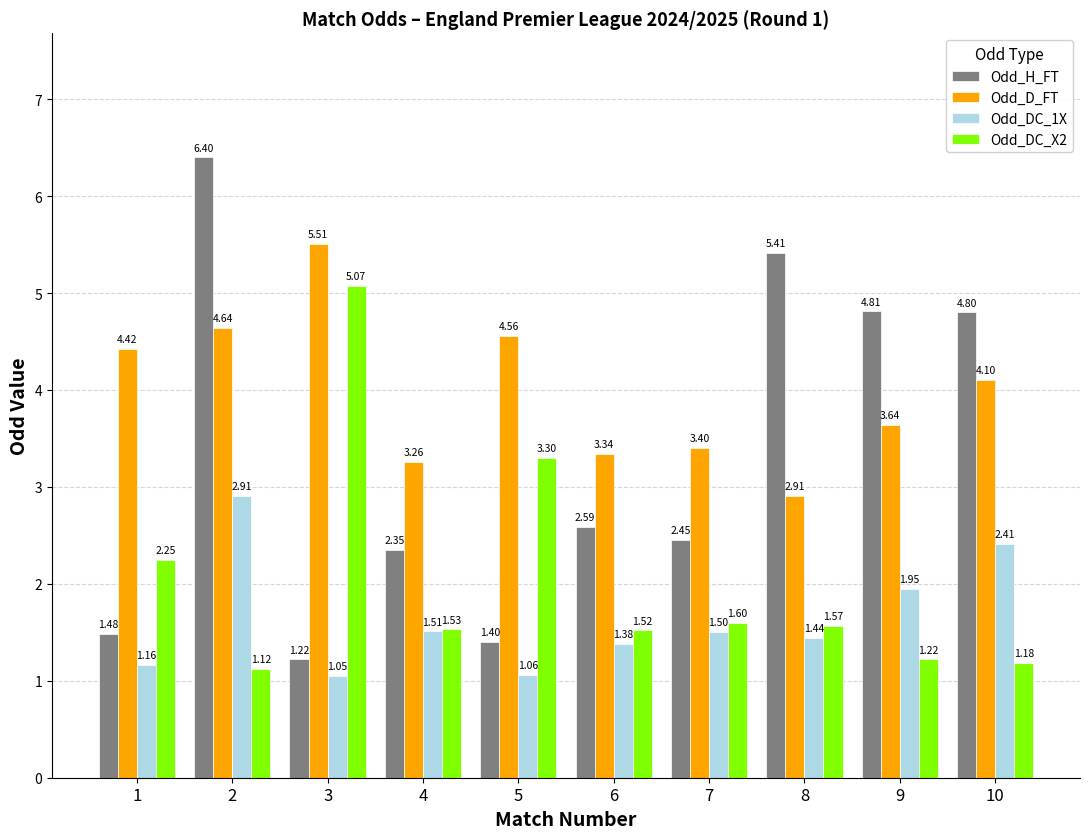

Which series has the largest total across all categories?

Odd_D_FT